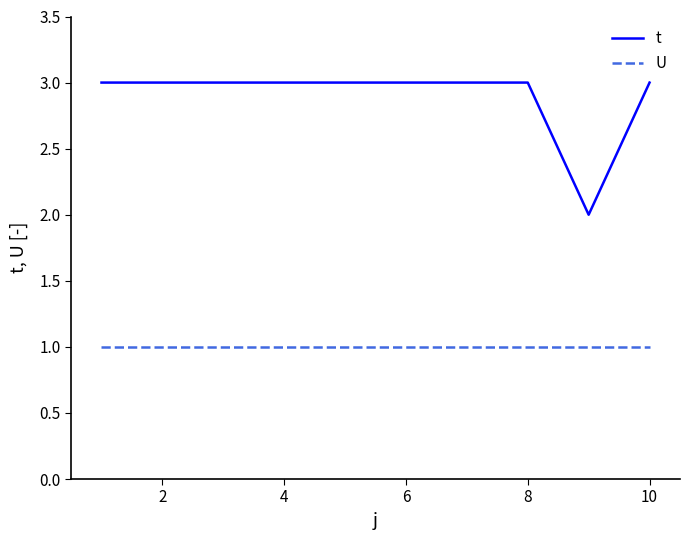

List the series in order of their overall mean, lowest first.

U, t